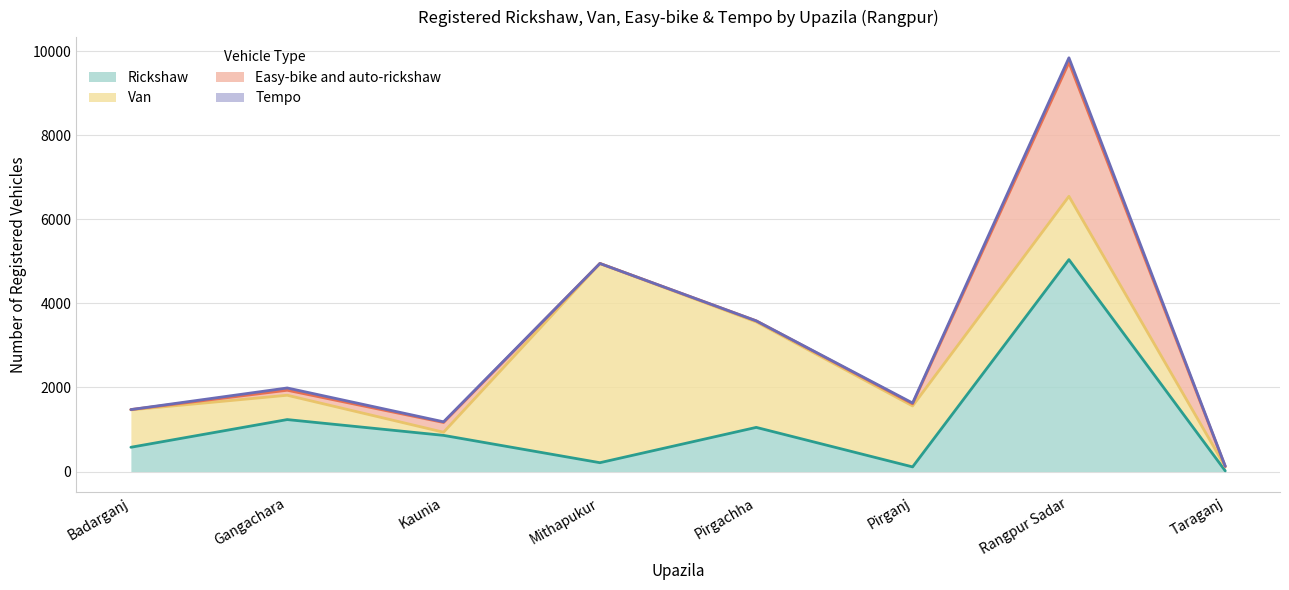

What is the value of the Easy-bike and auto-rickshaw point at the 3rd from the left?

232